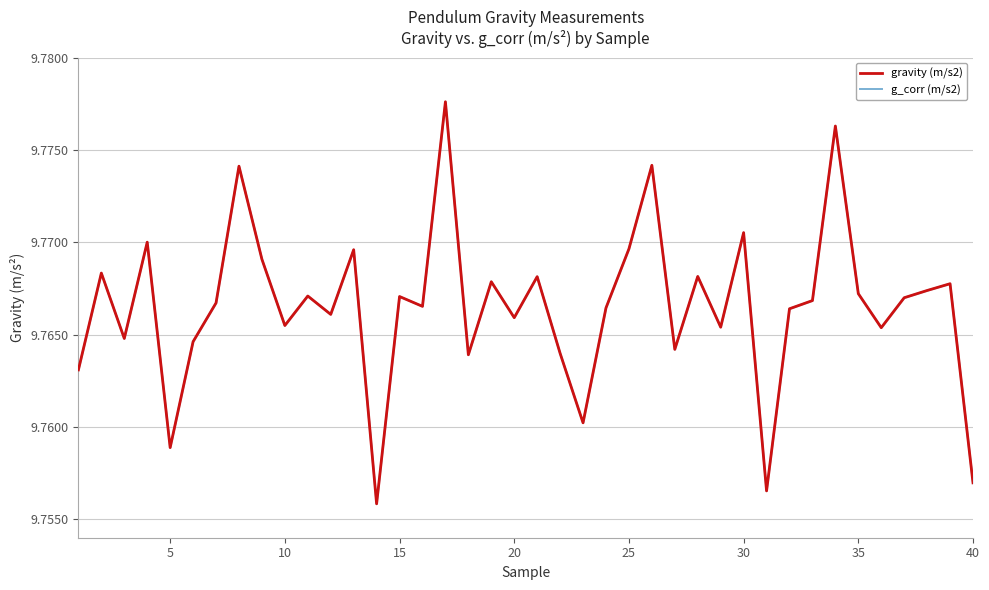

True or false: g_corr (m/s2) and gravity (m/s2) intersect in this chart.

False